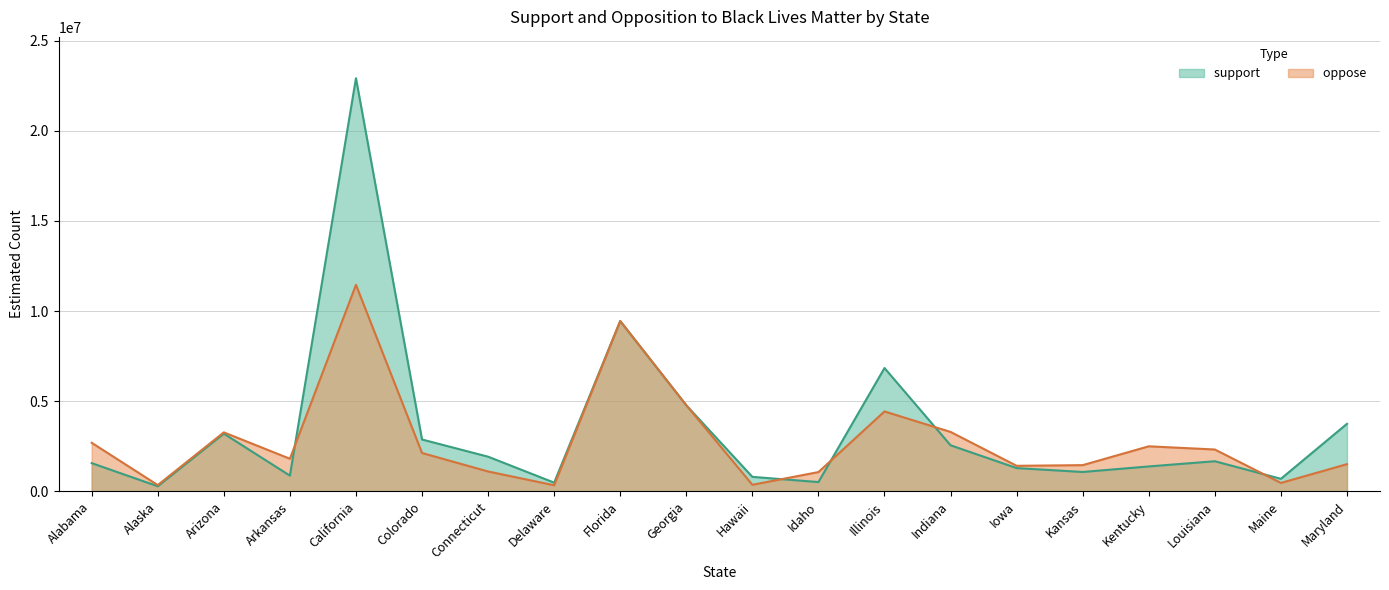

At which category does support  reach its first local peak?

Arizona